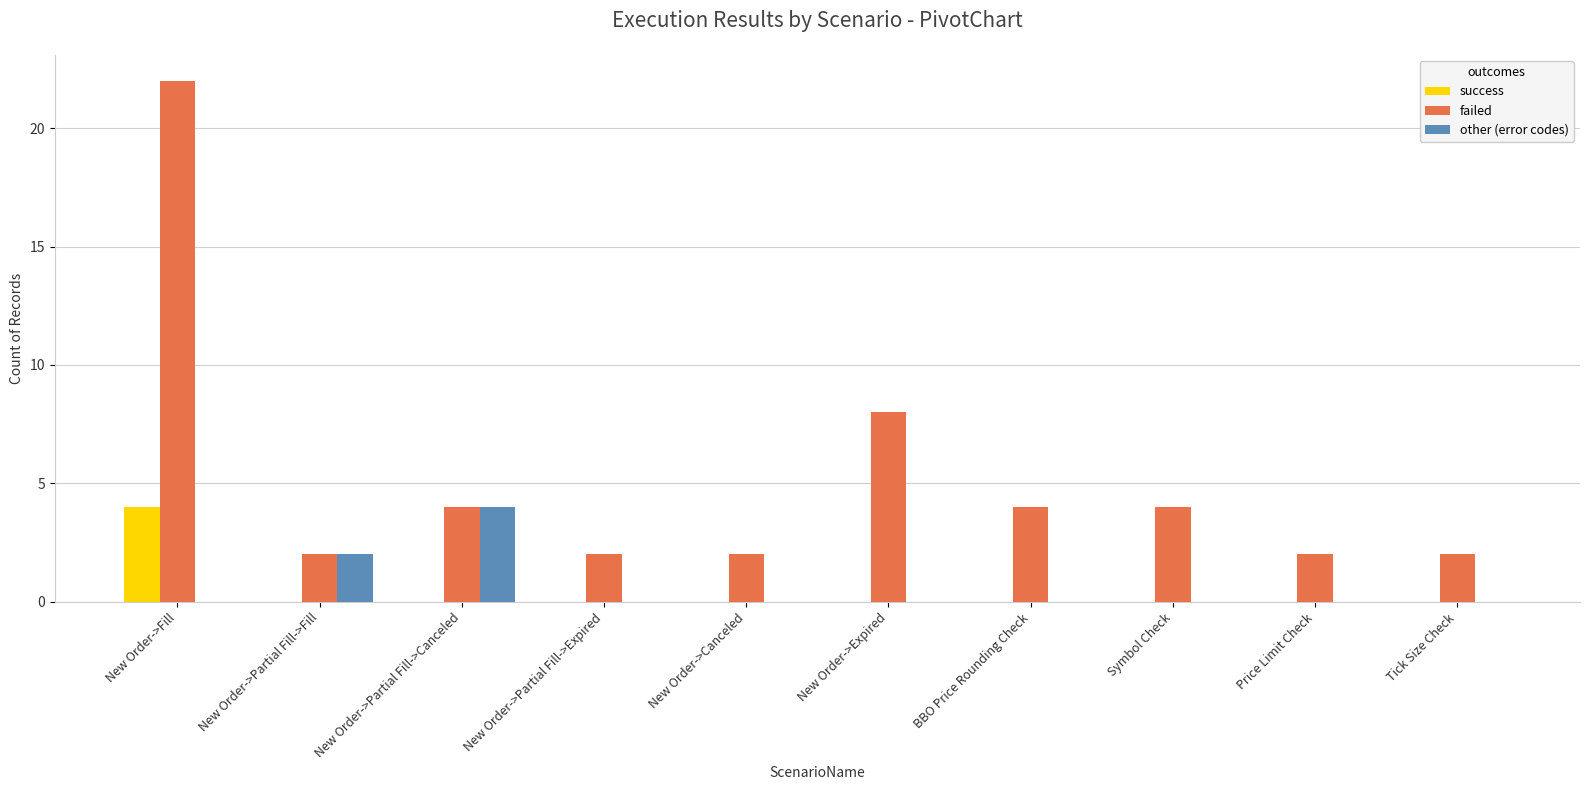

What is the total value across all series at New Order->Fill?

26